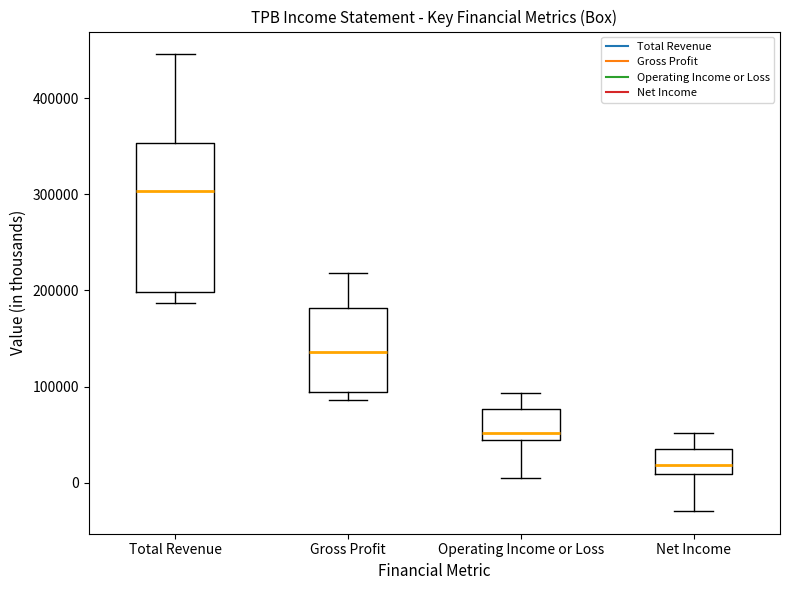

Where does the upper whisker of the box for Net Income end on the y-axis? The values are not printed on the chart, so give them approximately, as read against the axis.

50000